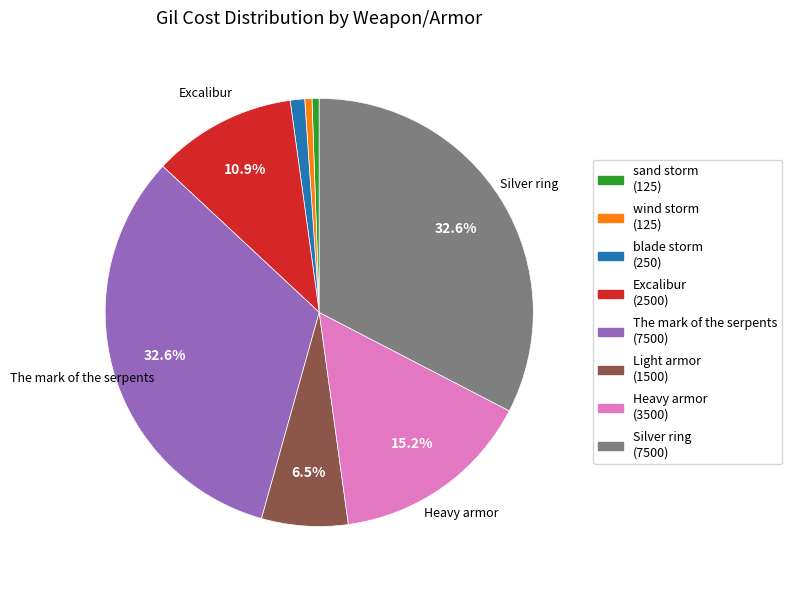

How many slices are in this pie chart?

8